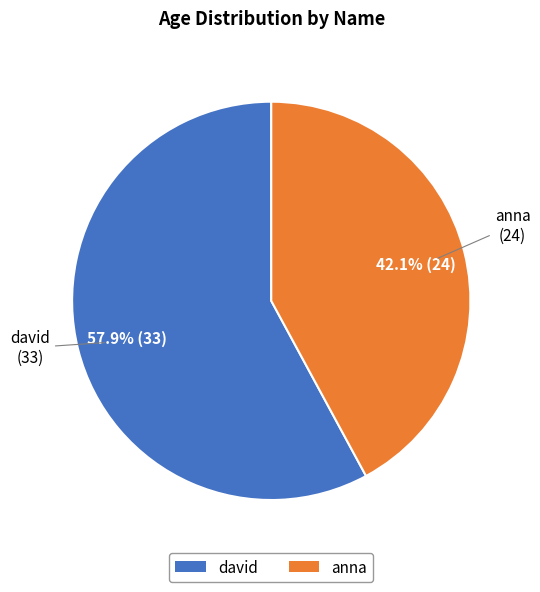

Count the number of slices in the pie.

2